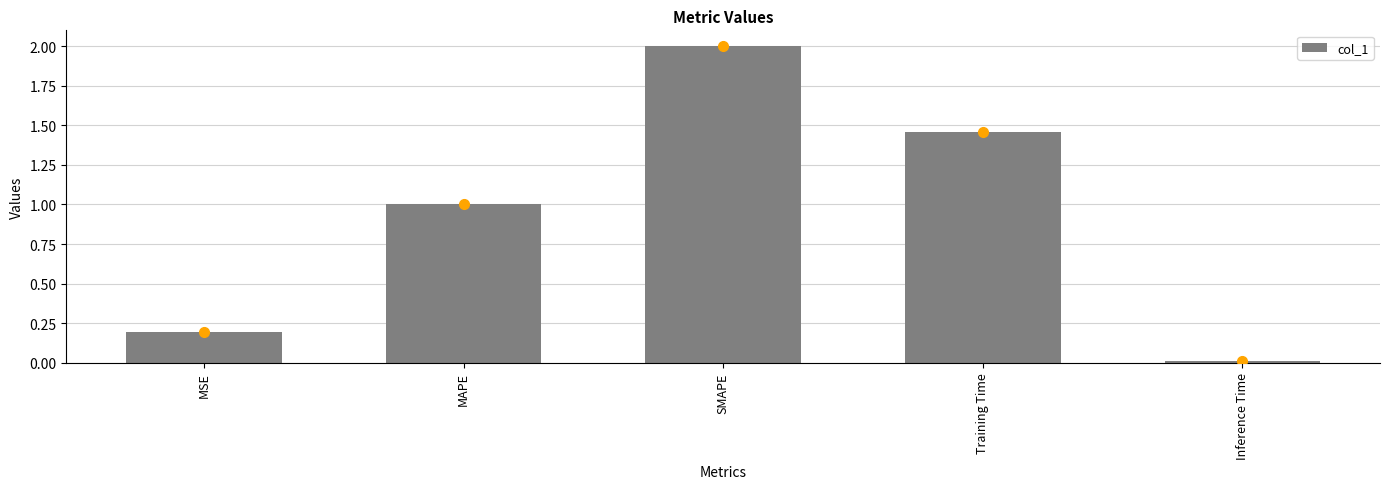

What is the ratio of the value at Training Time to the value at SMAPE?

0.7